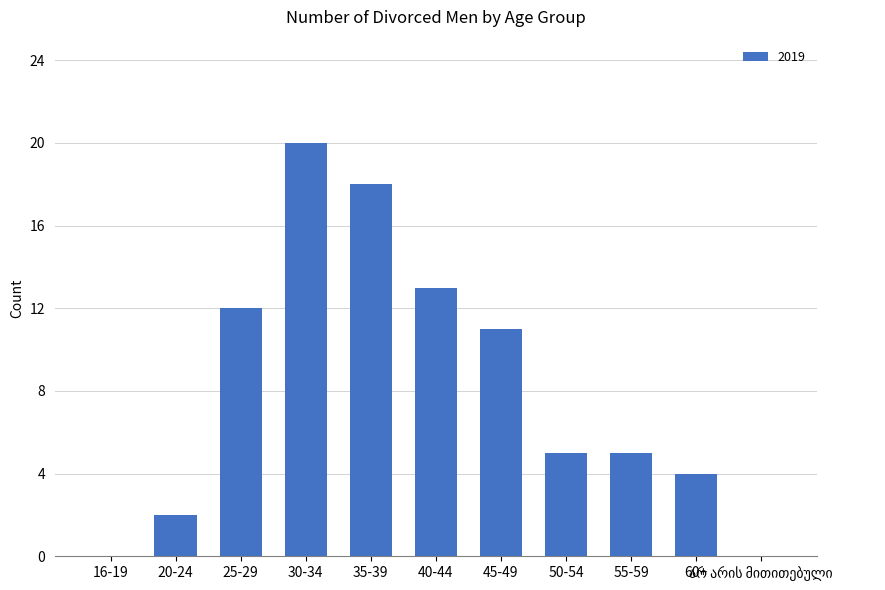

True or false: the data shows 13 at 40-44.

True